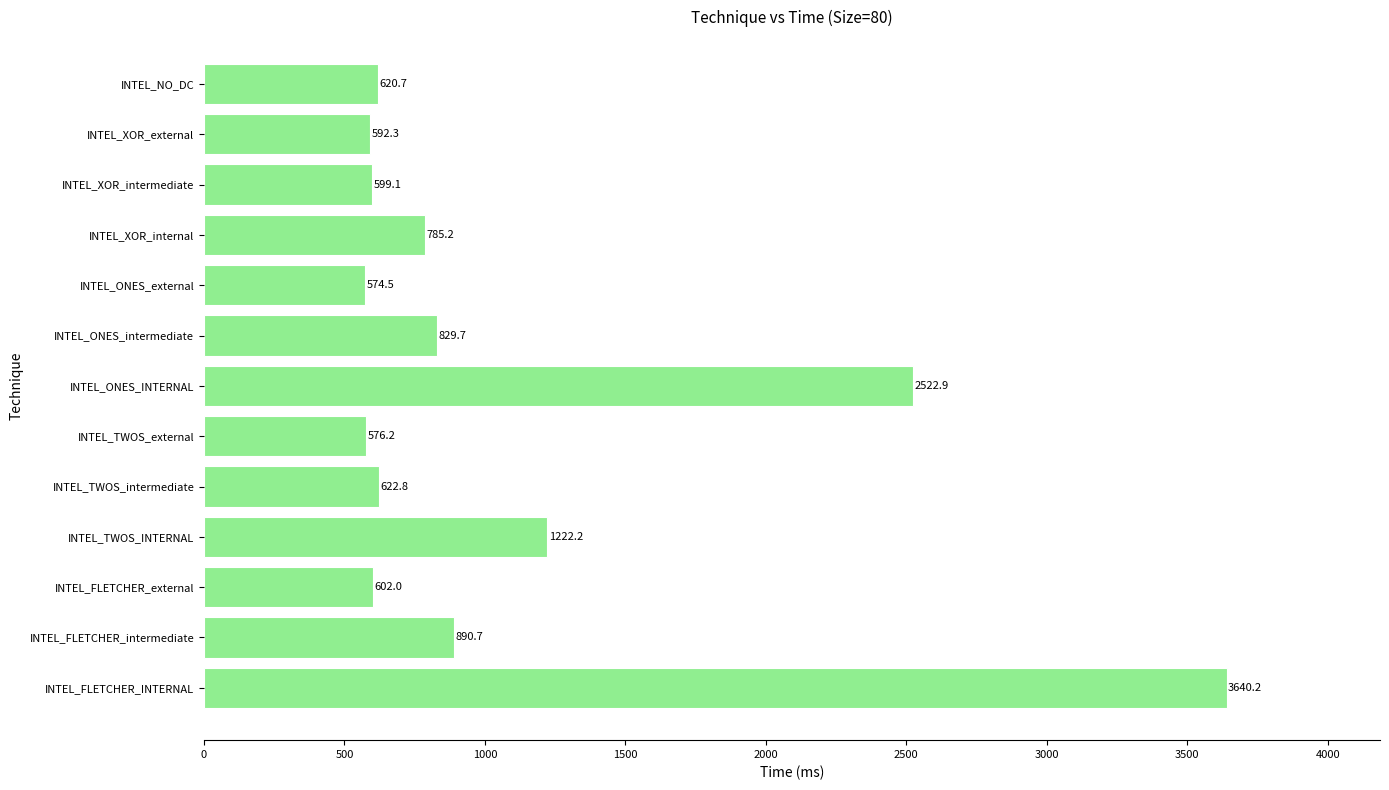

Count the number of categories in the chart.

13